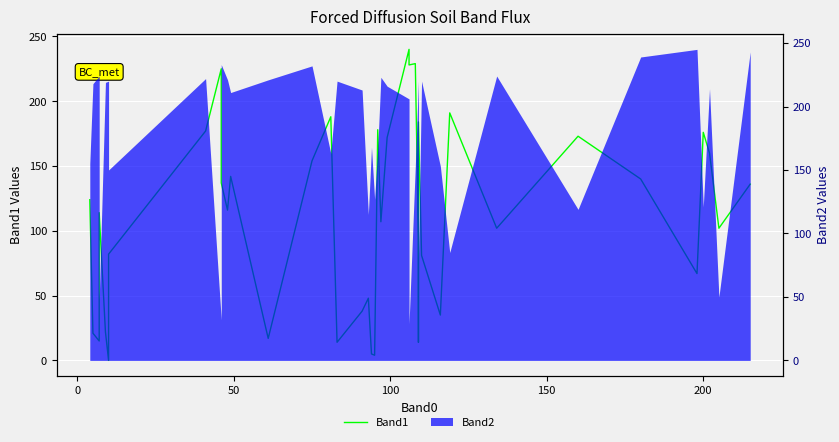

How many points are higher than both their immediate neighbors (excluding endpoints)?

12